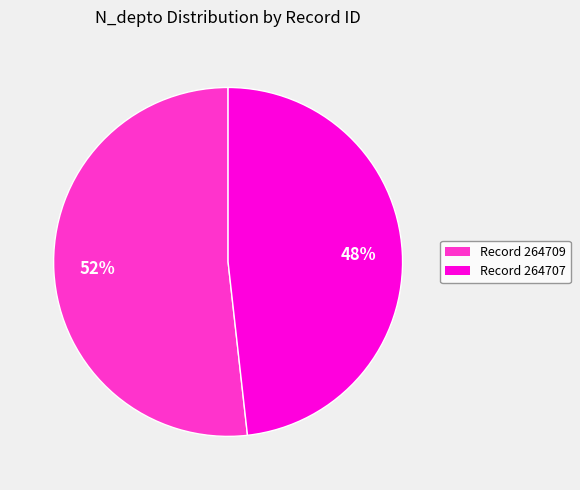

Does any single category account for the majority?

Yes